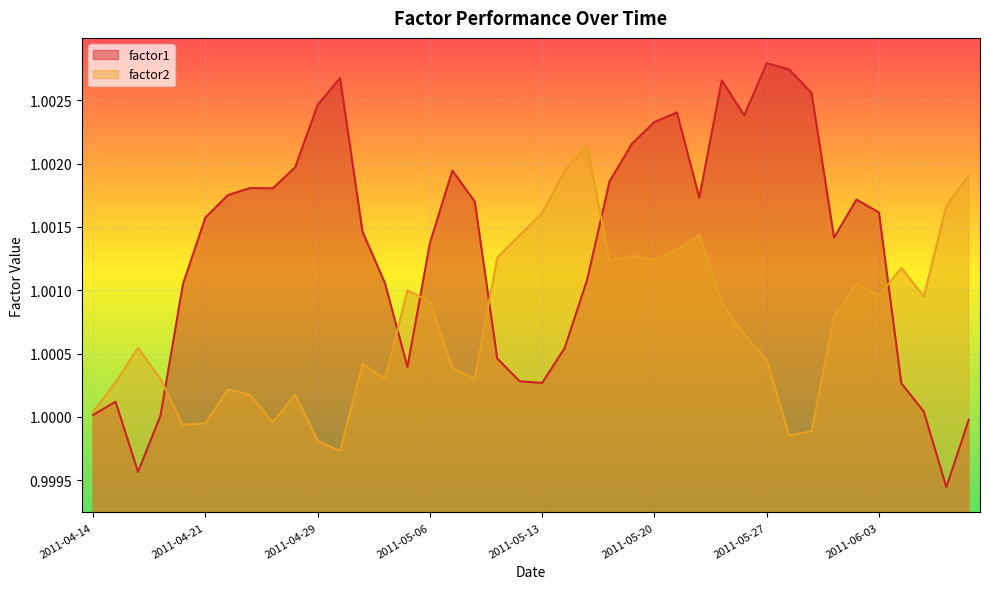

What is the maximum value for factor2?

1.0